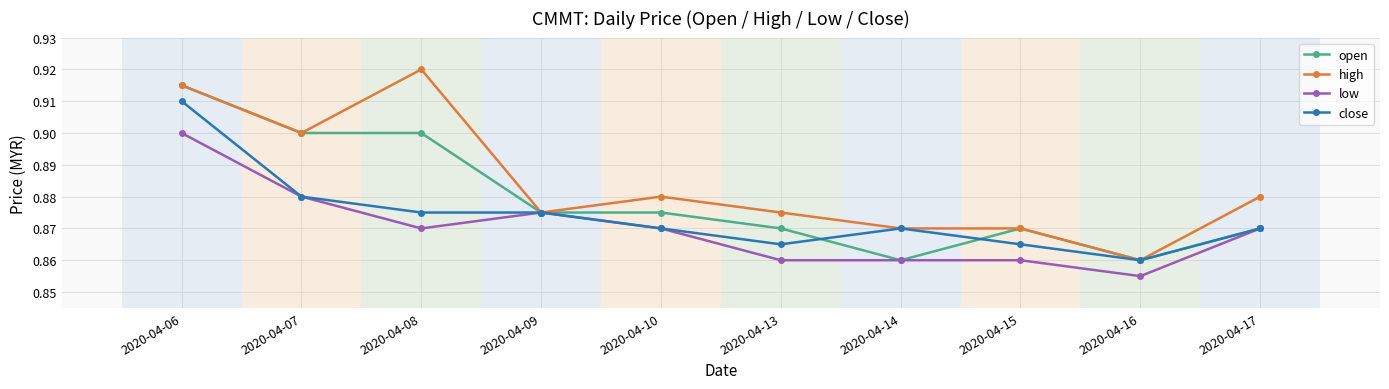

The close series shows 1.3 at 2020-04-08. True or false?

False